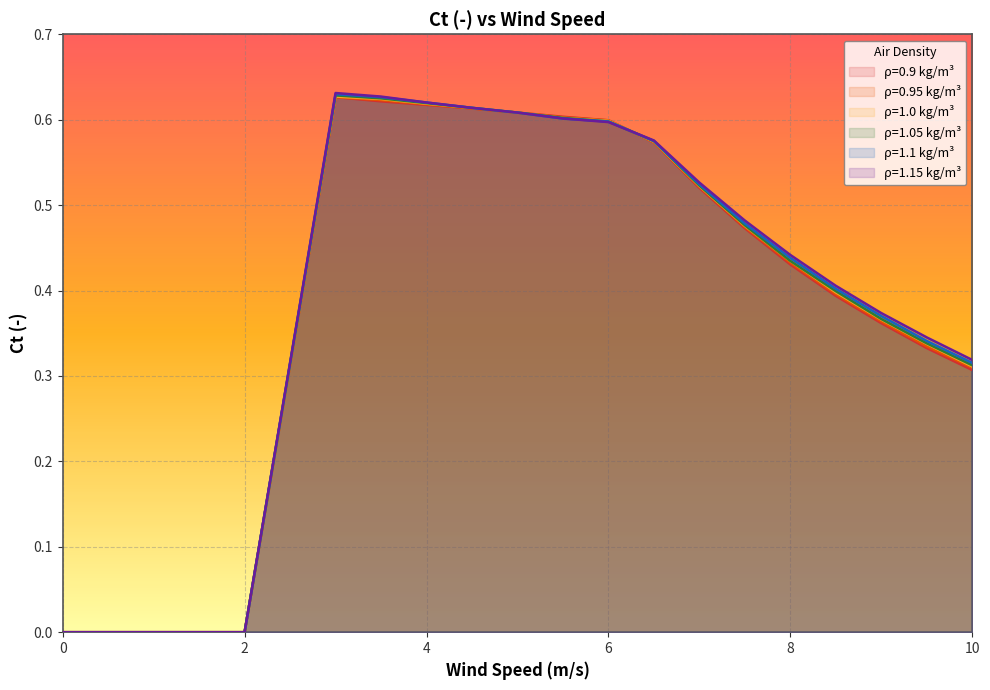

How many times do 1.1 and 0.95 cross each other?

1